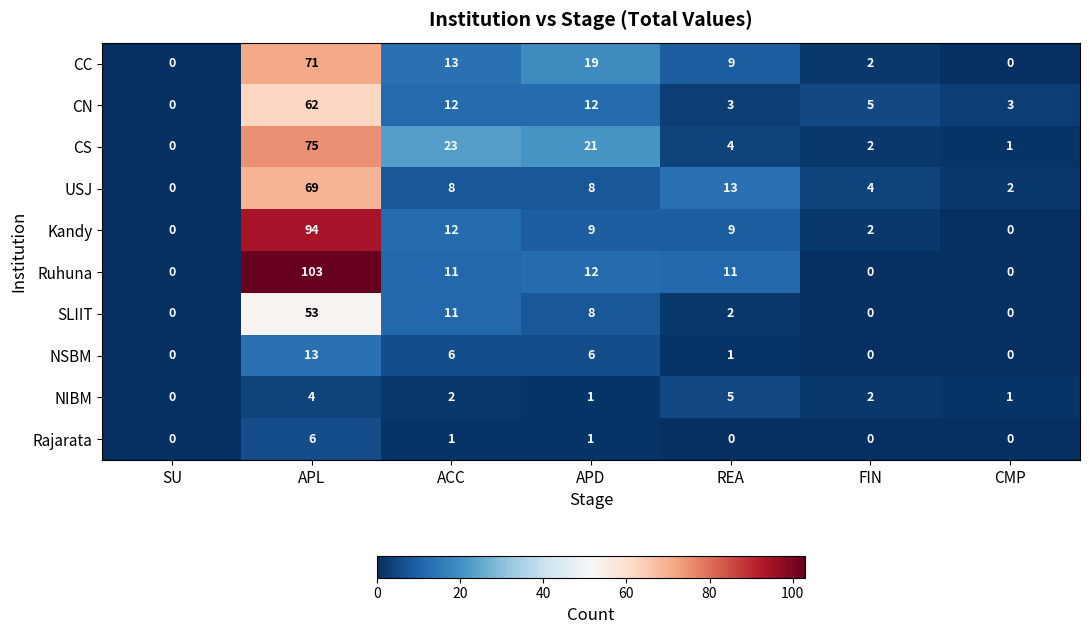

How many data points does each series have?

7